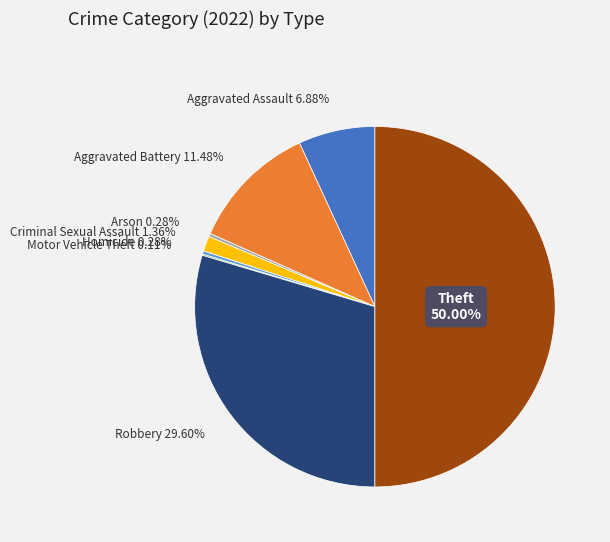

Is Aggravated Battery the majority of the pie?

No